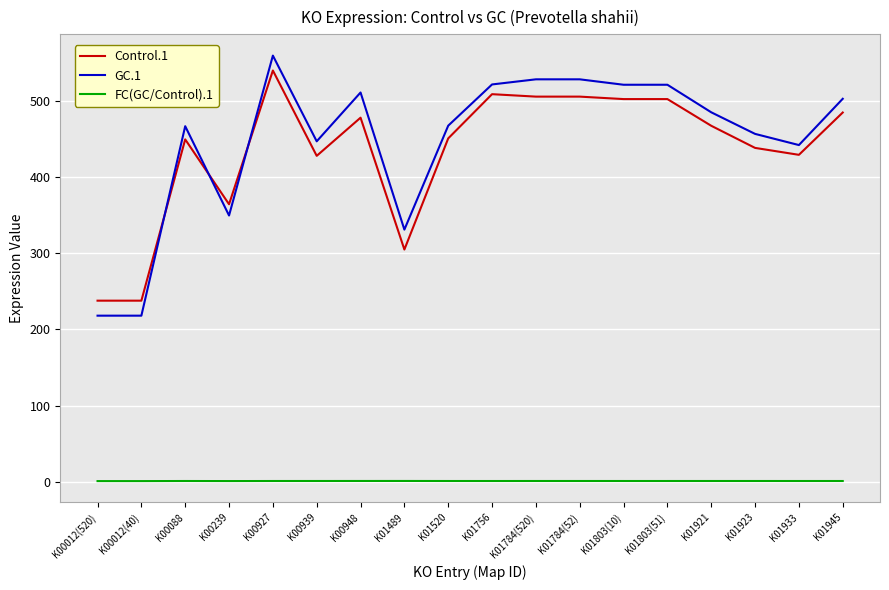

At which label does Control.1 first exceed 466?

K00927